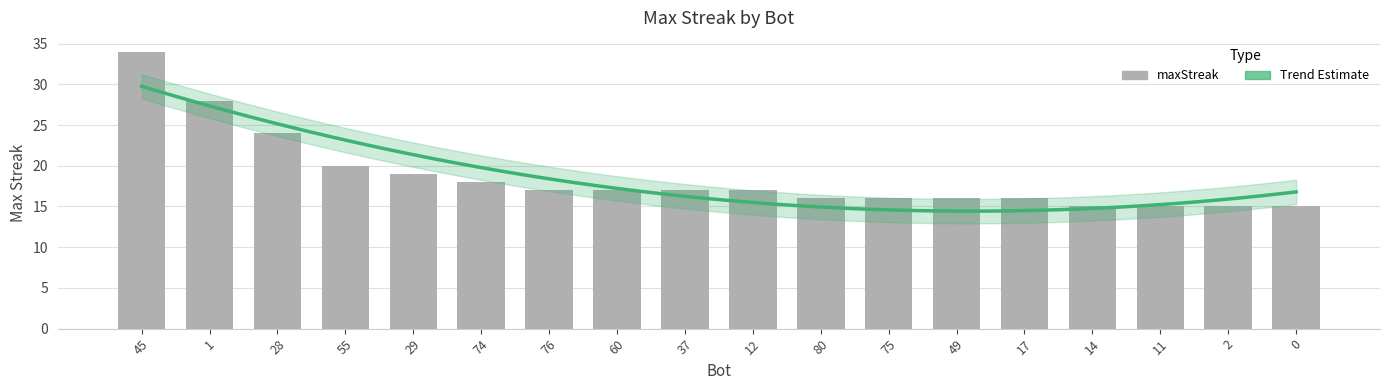

What is the change in value from 60 to 49?

-1